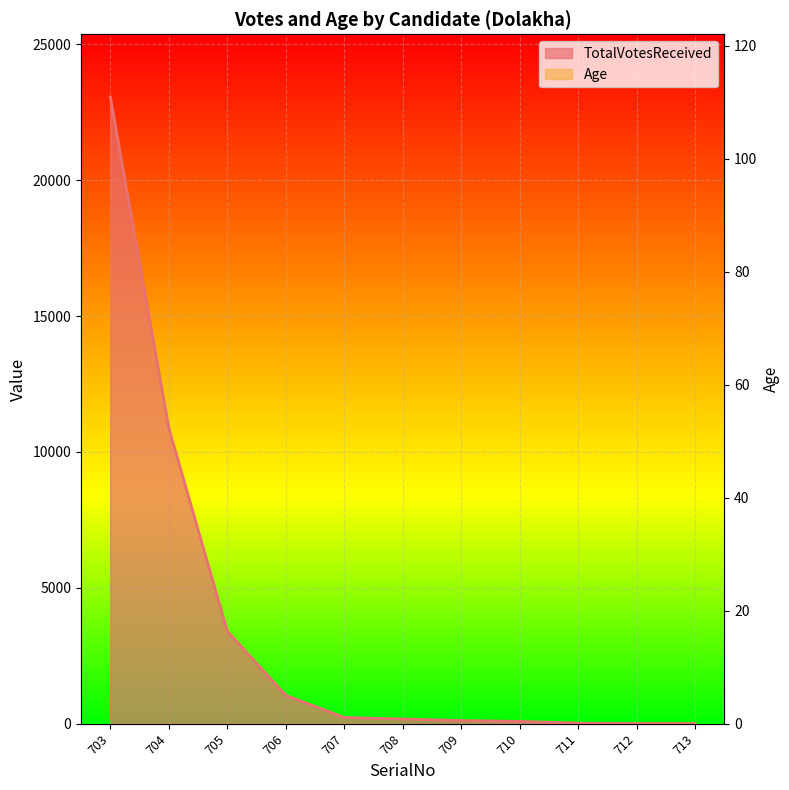

Is it true that Age equals 36 at 710?

True